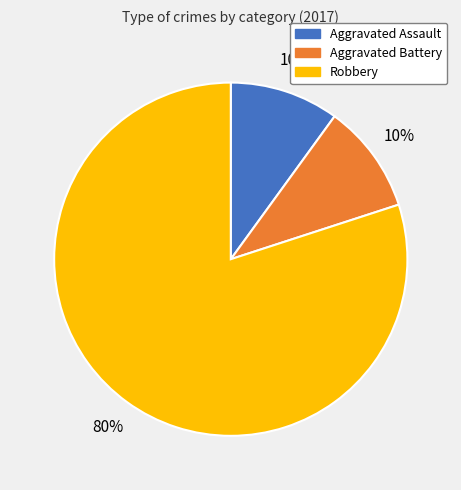

Is it true that Aggravated Battery is 10% of the pie?

True